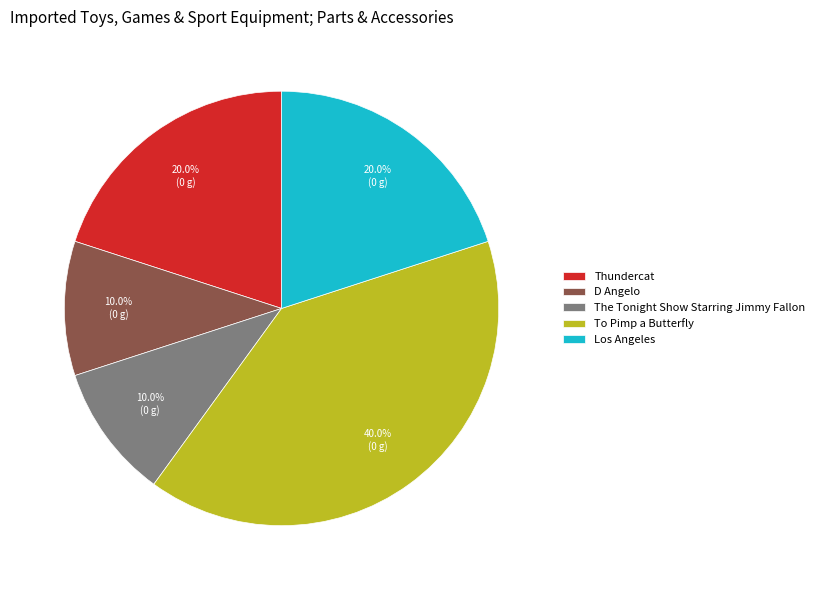

What is the total percentage of Thundercat and To Pimp a Butterfly?

60.0%